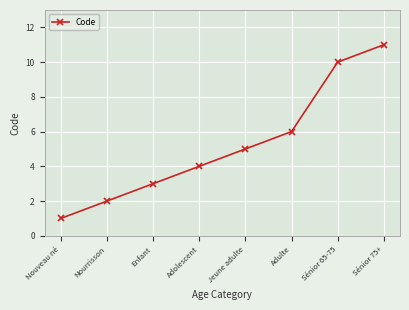

How many lines are shown in the chart?

1